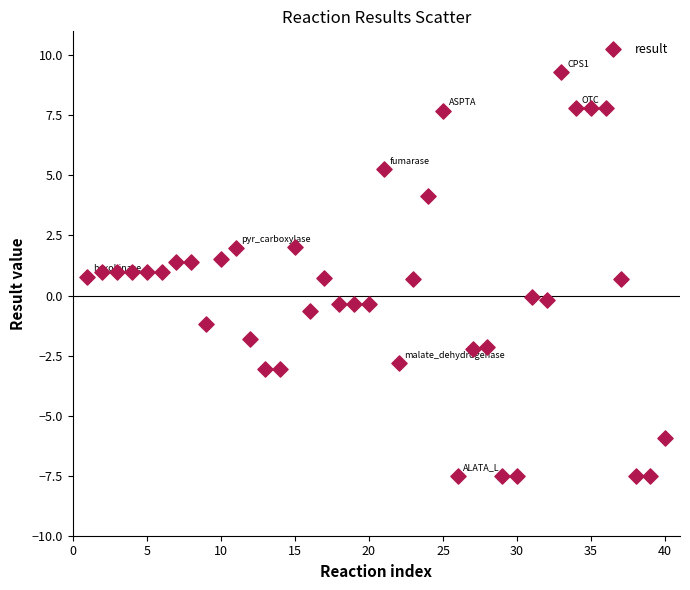

What is the range of Y values (max minus min)?

16.8